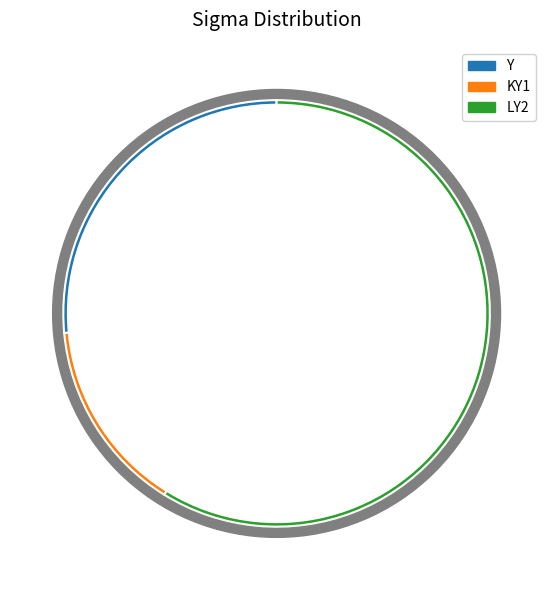

How much of the chart is everything except KY1?

85.3%